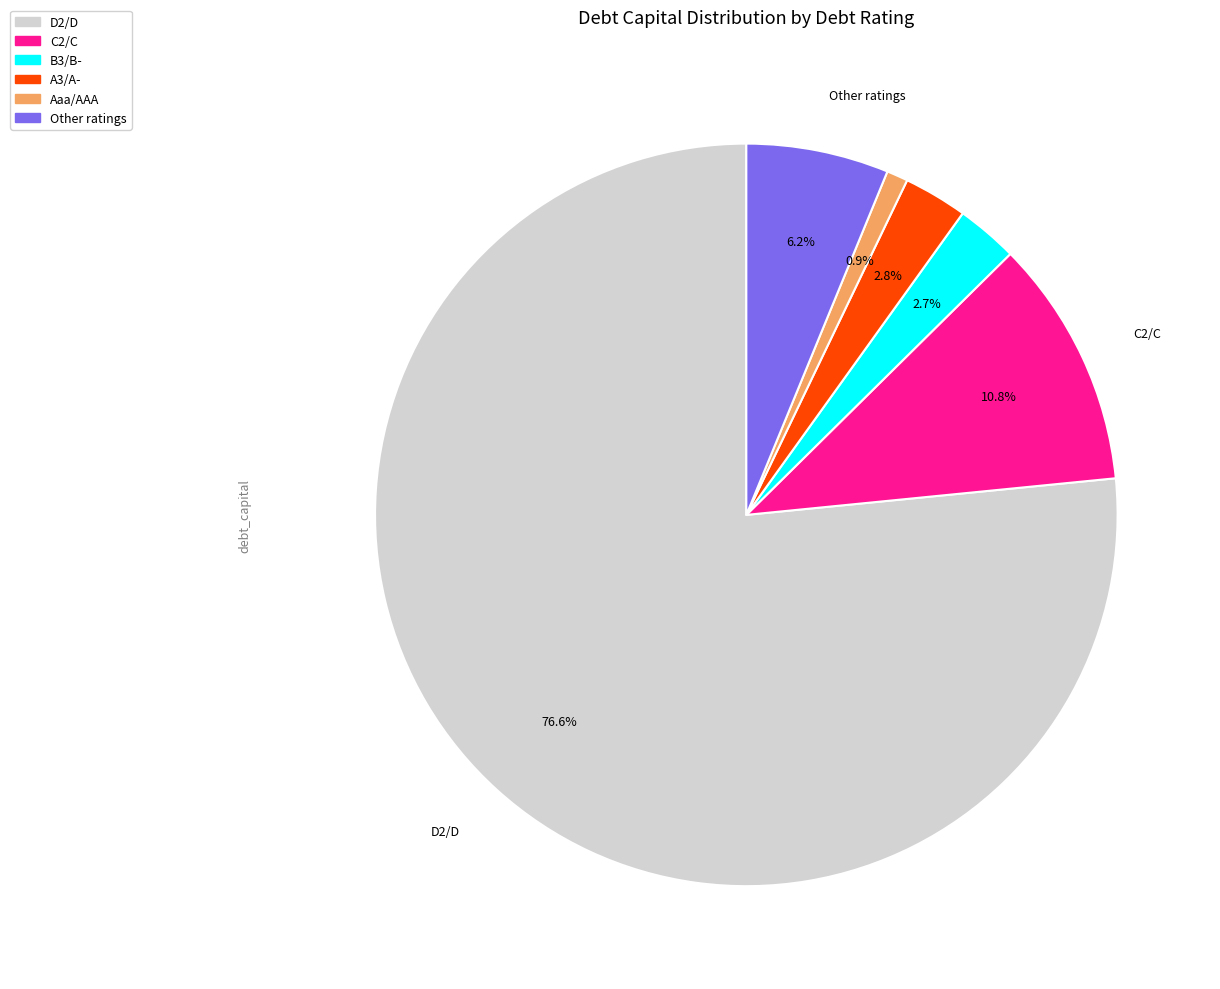

Is there any slice that represents more than half of the pie?

Yes